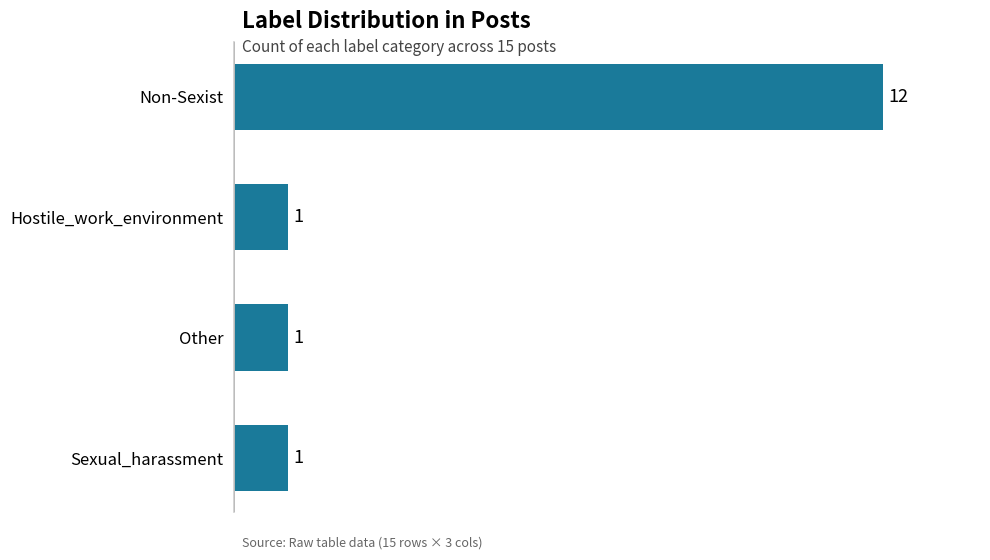

What is the label of the 1st bar from the top?

Non-Sexist